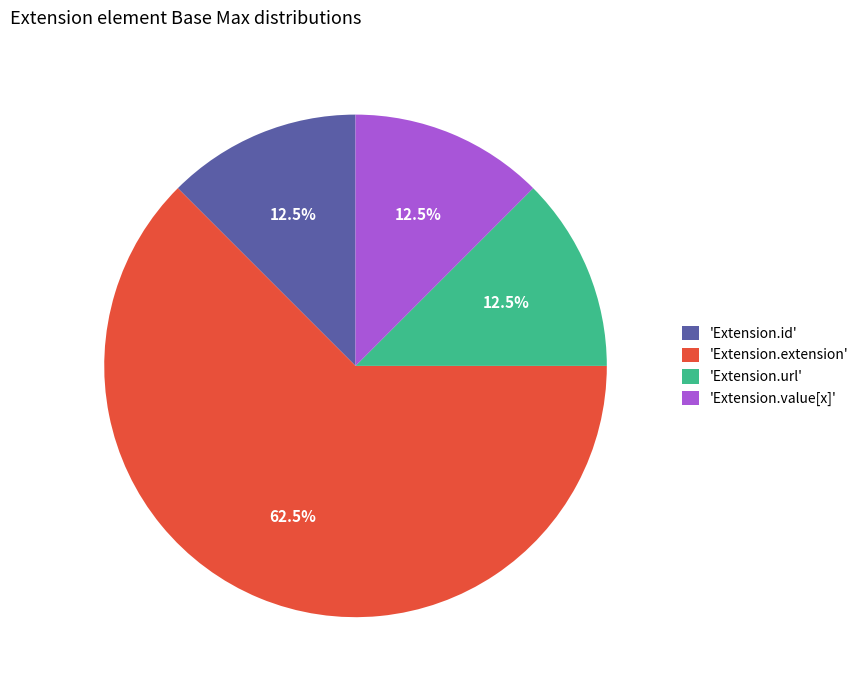

Which category has the biggest portion of the pie?

'Extension.extension'